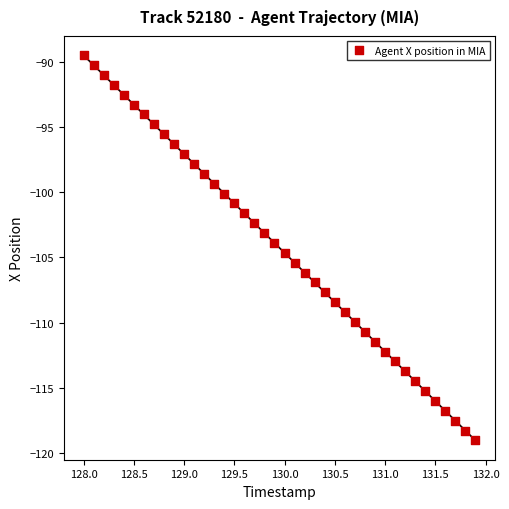

What is the range of X values (max minus min)?

3.9